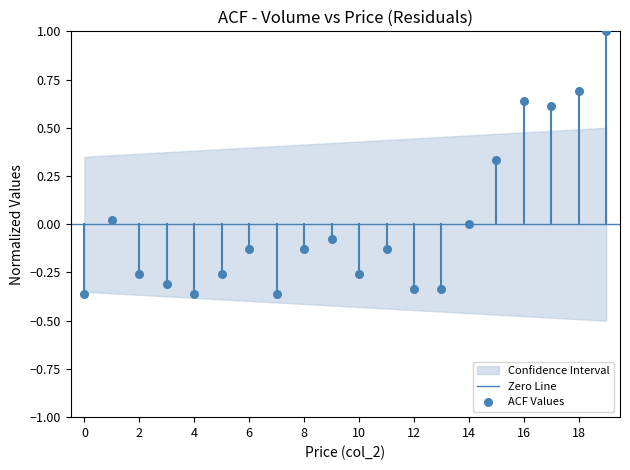

What is the range of Y values (max minus min)?

1.4